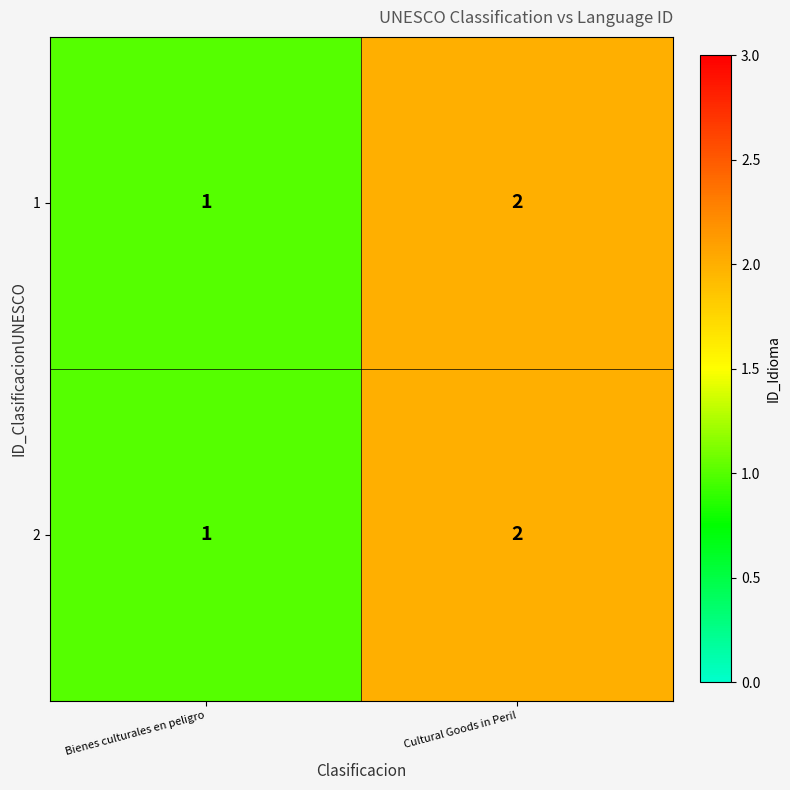

The 2 series shows 0 at Bienes culturales en peligro. True or false?

False